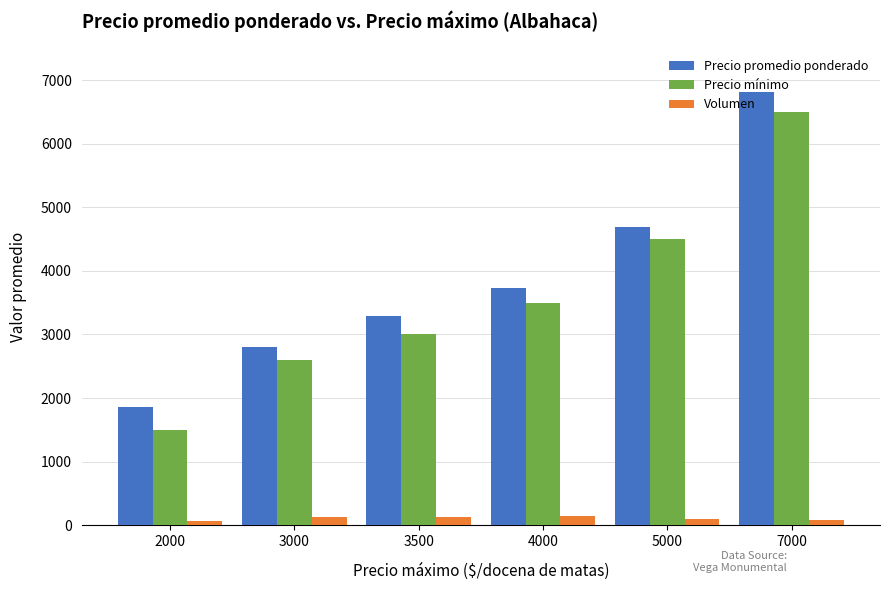

What is the average value of the Precio promedio ponderado series?

3864